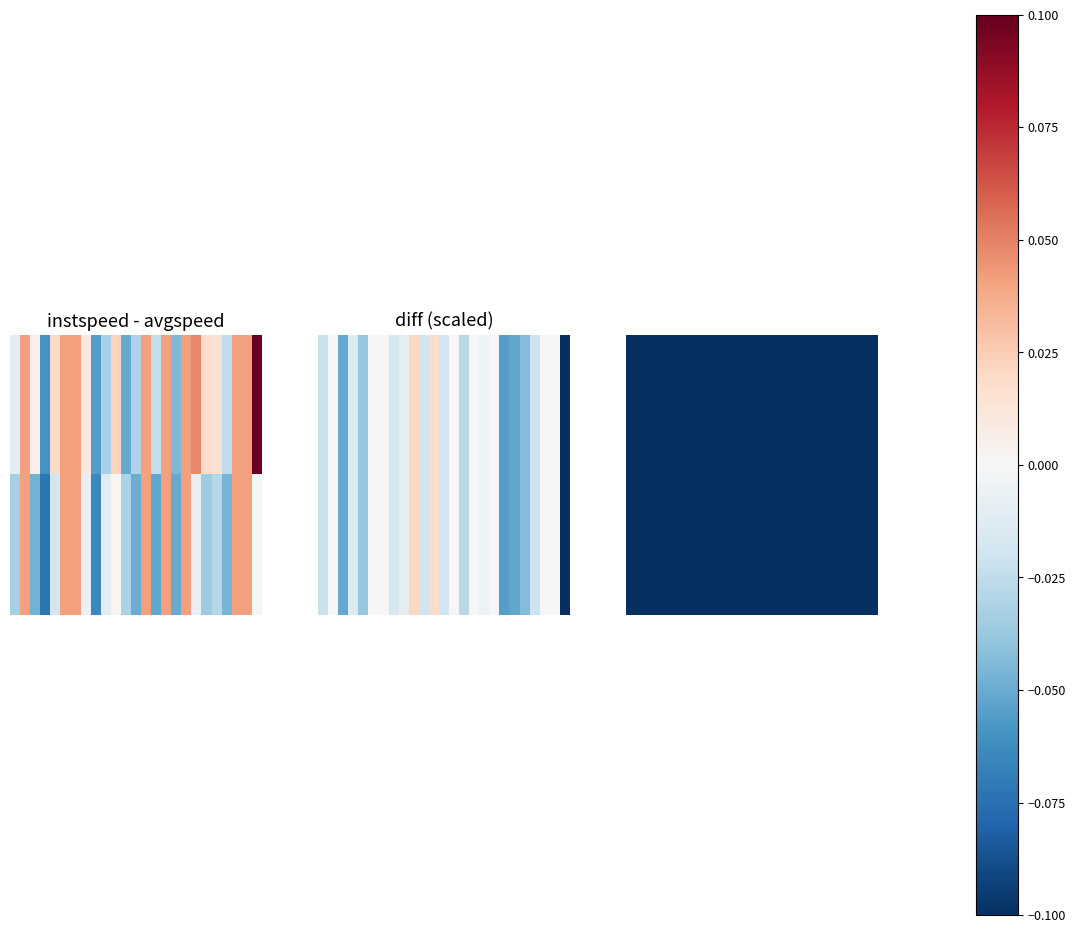

Count the number of categories in the chart.

25